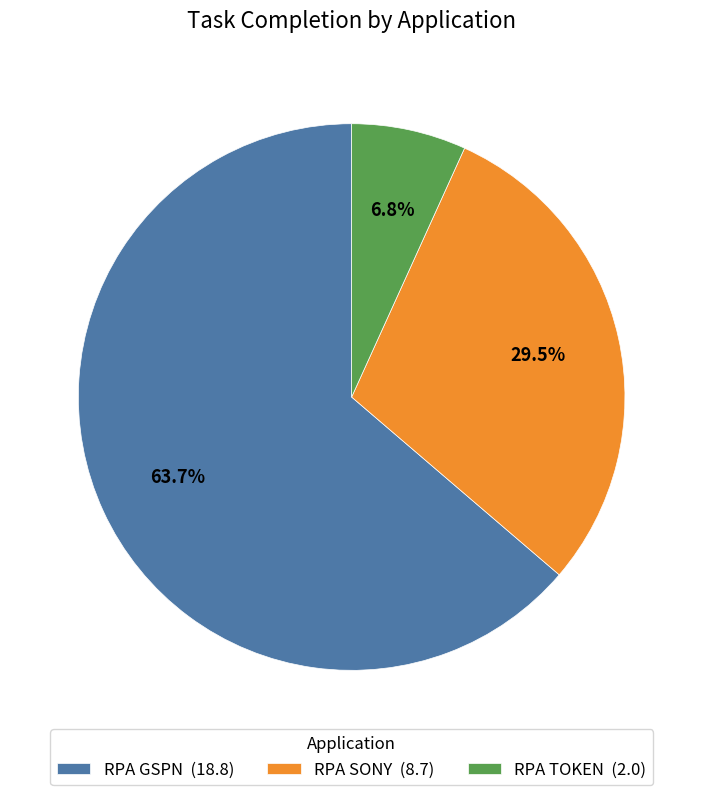

Which has a higher value, RPA TOKEN (2.0) or RPA GSPN (18.8)?

RPA GSPN (18.8)